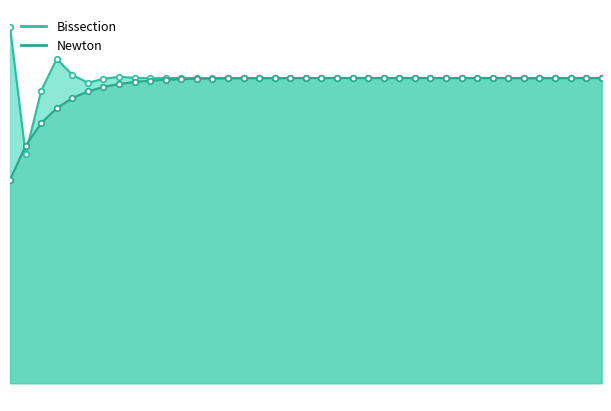

At 38, list the series in order from smallest to largest.

Newton_line, Bissection_line